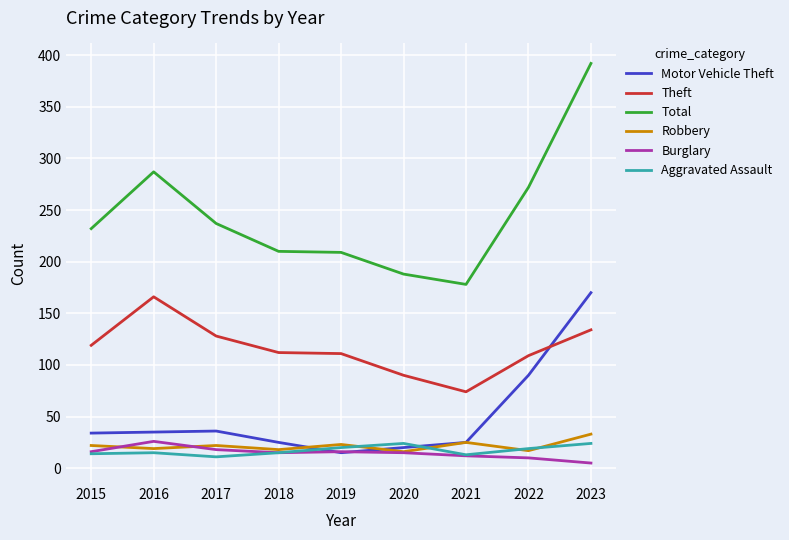

In Aggravated Assault, how many points are higher than both neighbors (excluding endpoints)?

2